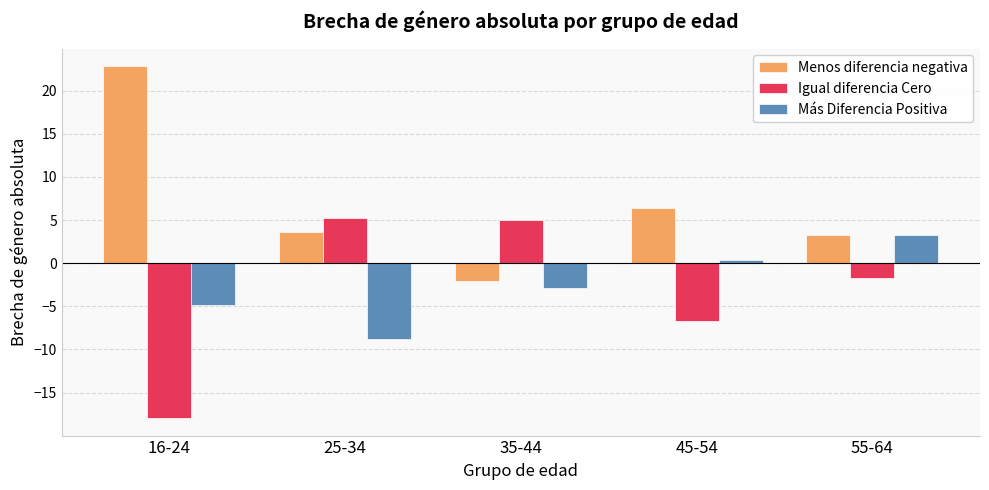

List the series in order of their peak value, lowest first.

Más Diferencia Positiva, Igual diferencia Cero, Menos diferencia negativa